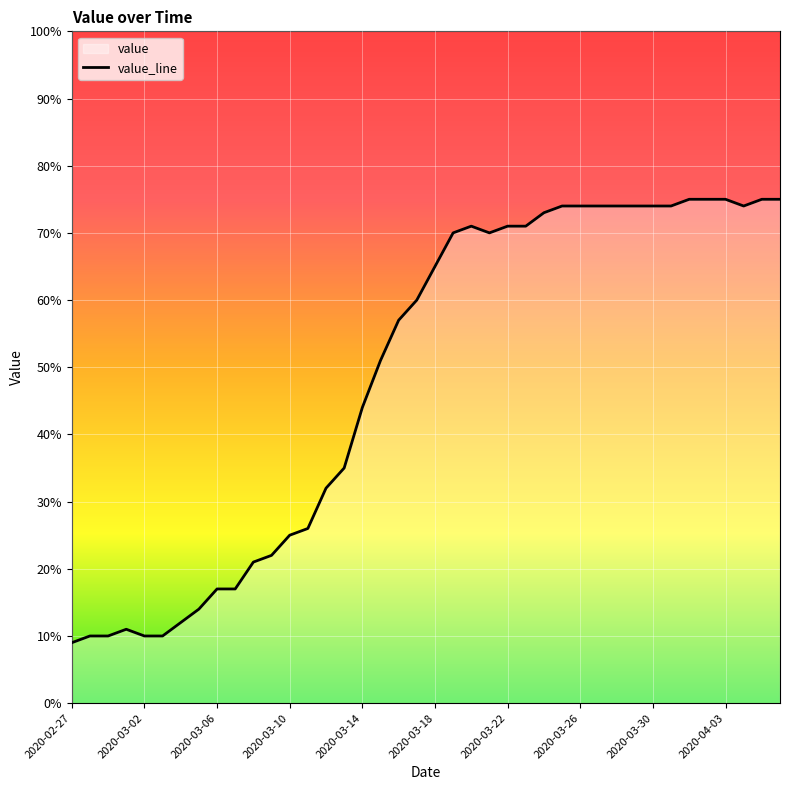

How many interior local peaks (higher than both neighbors) does the data have?

2